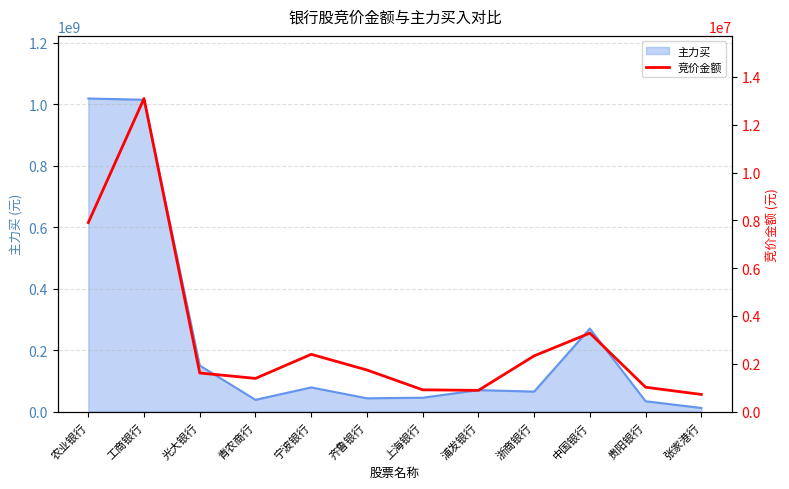

Which label corresponds to the largest value in the chart?

工商银行